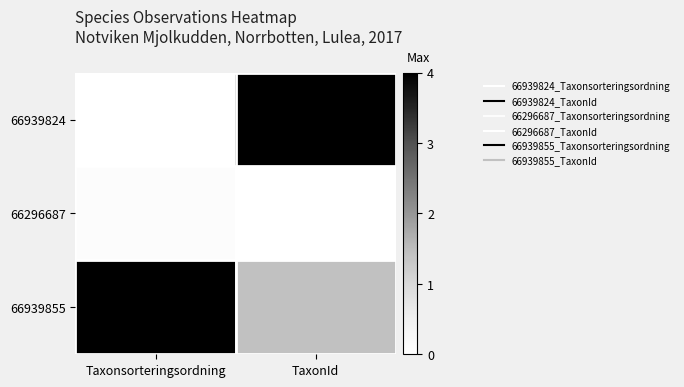

Reading right to left, extract all data points from this chart.

66939824: TaxonId=4.0	Taxonsorteringsordning=0.0
66296687: TaxonId=0.0	Taxonsorteringsordning=0.1
66939855: TaxonId=1.4	Taxonsorteringsordning=4.0